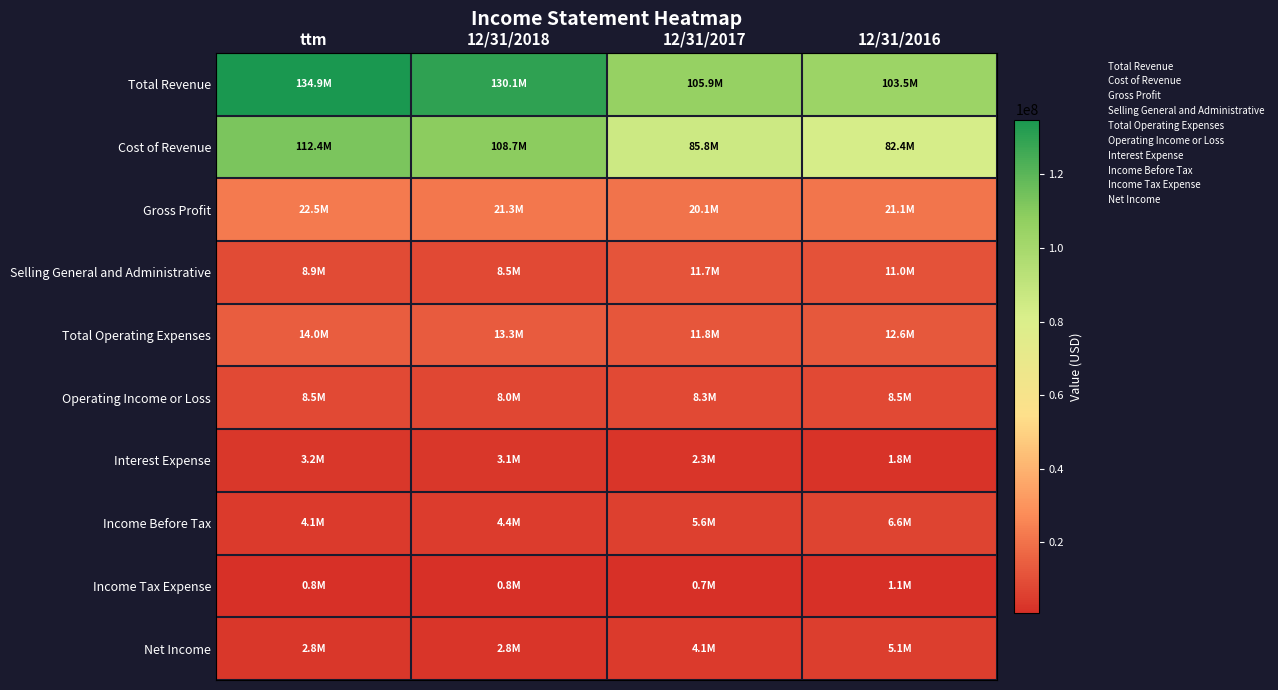

Which series has the largest range (max minus min)?

Total Revenue